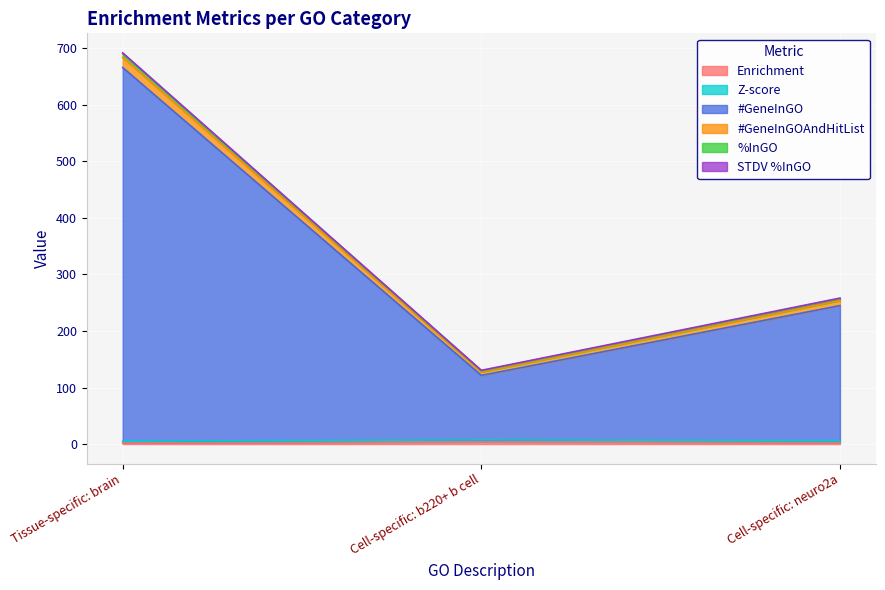

List the series in order of their peak value, lowest first.

Enrichment, Z-score, STDV %InGO, %InGO, #GeneInGOAndHitList, #GeneInGO